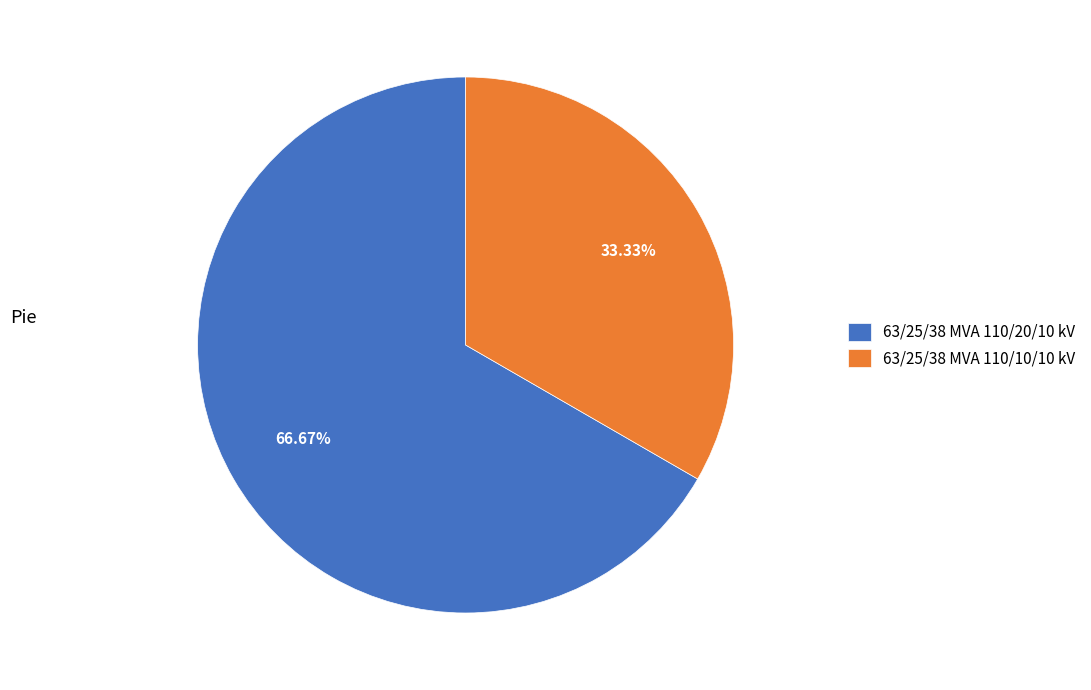

What is the ratio of the value at 63/25/38 MVA 110/20/10 kV to the value at 63/25/38 MVA 110/10/10 kV?

2.0